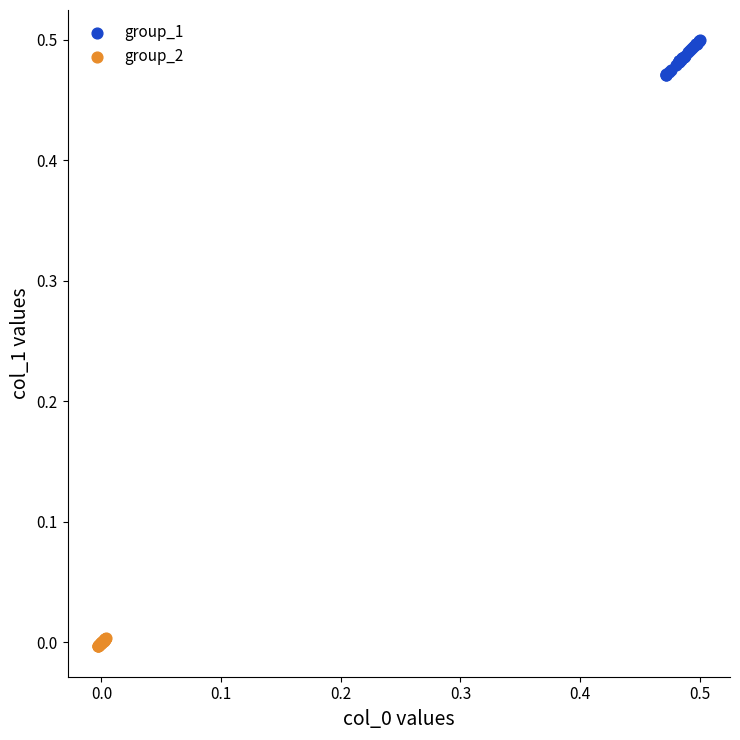

Which series contains the lowest Y value?

group_2